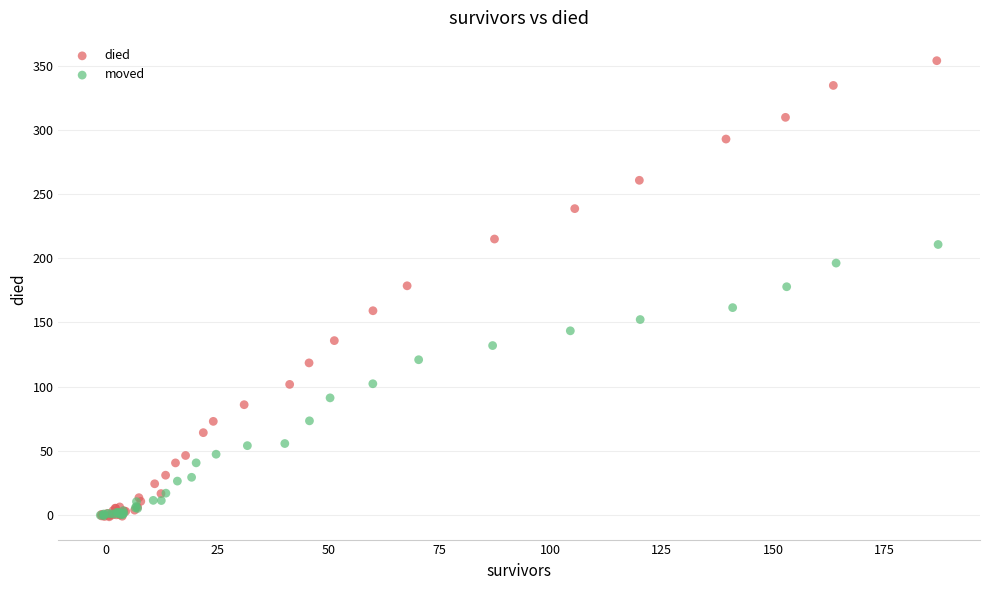

What are all the series names shown in the legend?

died, moved